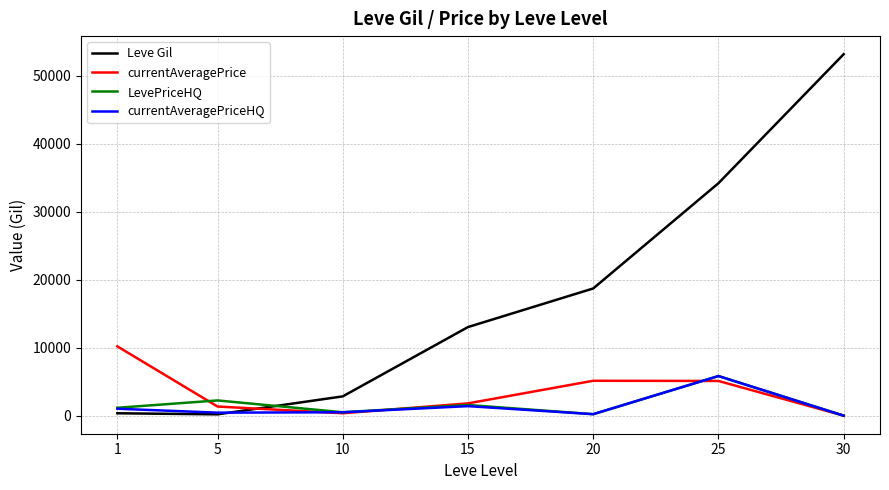

Which series has the largest total across all categories?

Leve Gil